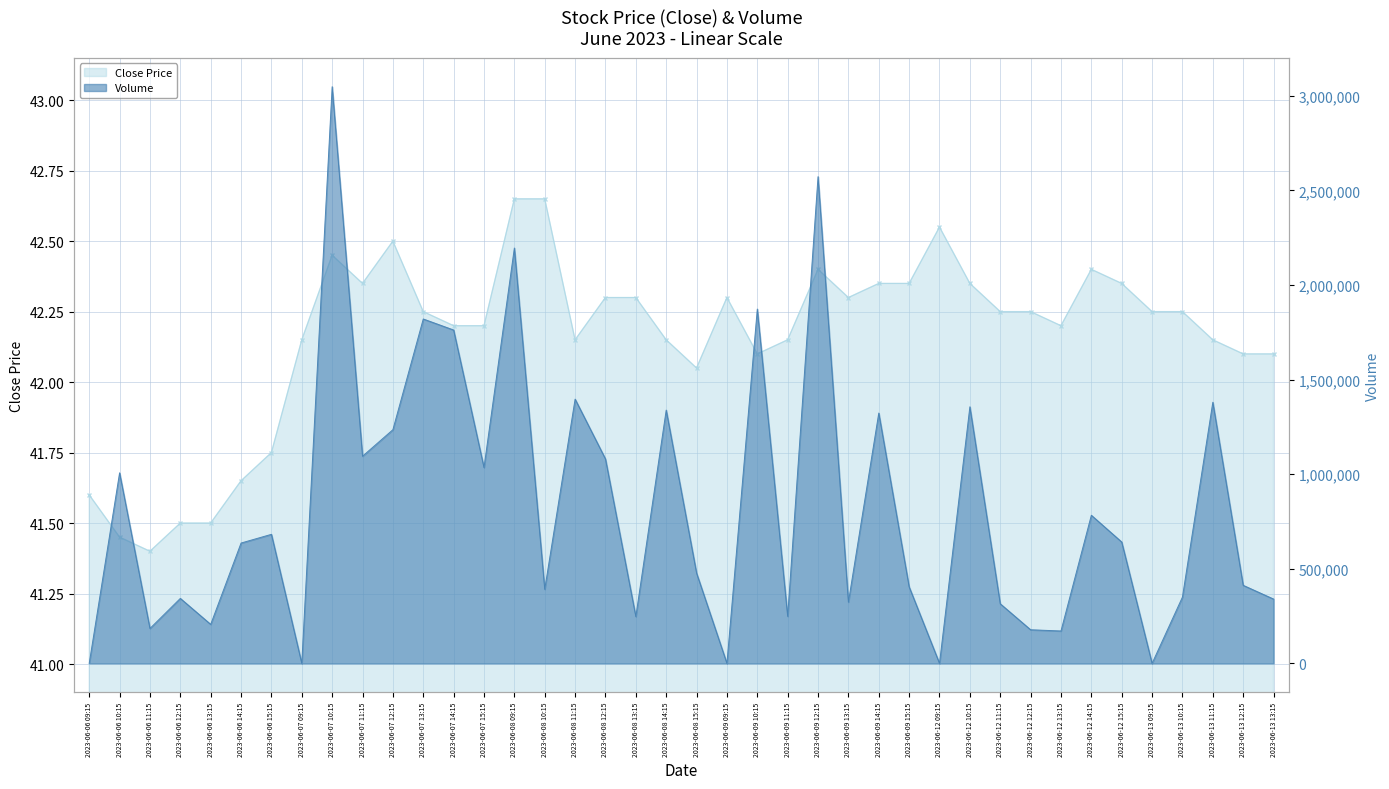

At which label does Close Price first exceed 42?

2023-06-07 09:15